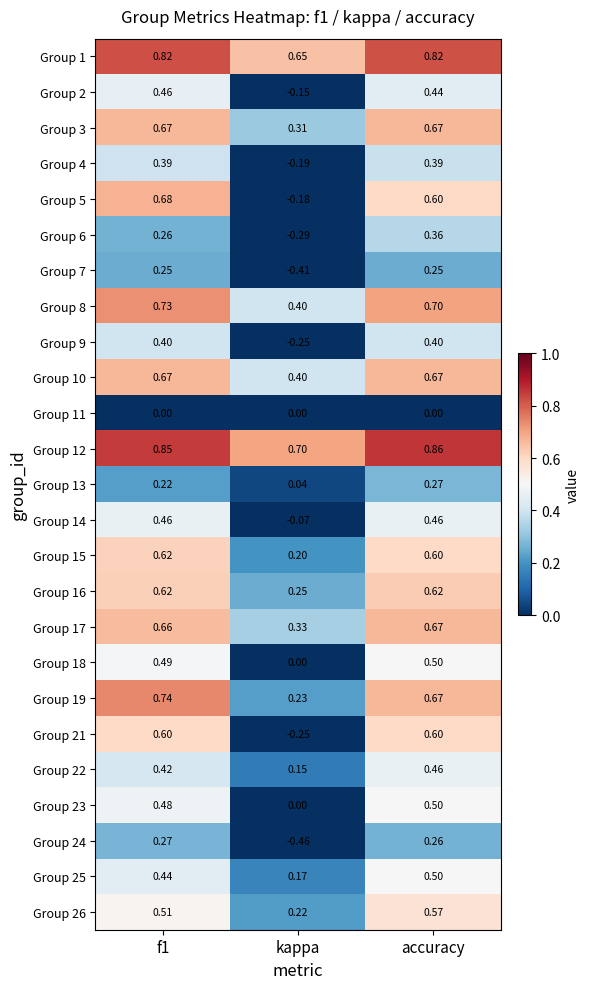

Which category has the highest value across all series?

accuracy